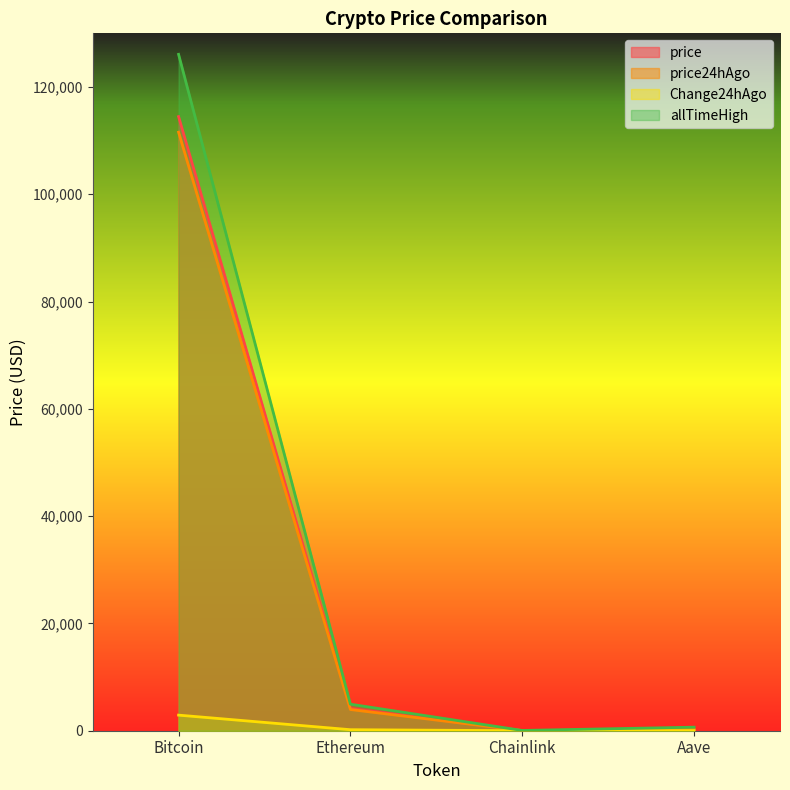

What are all the series names shown in the legend?

price, price24hAgo, Change24hAgo, allTimeHigh